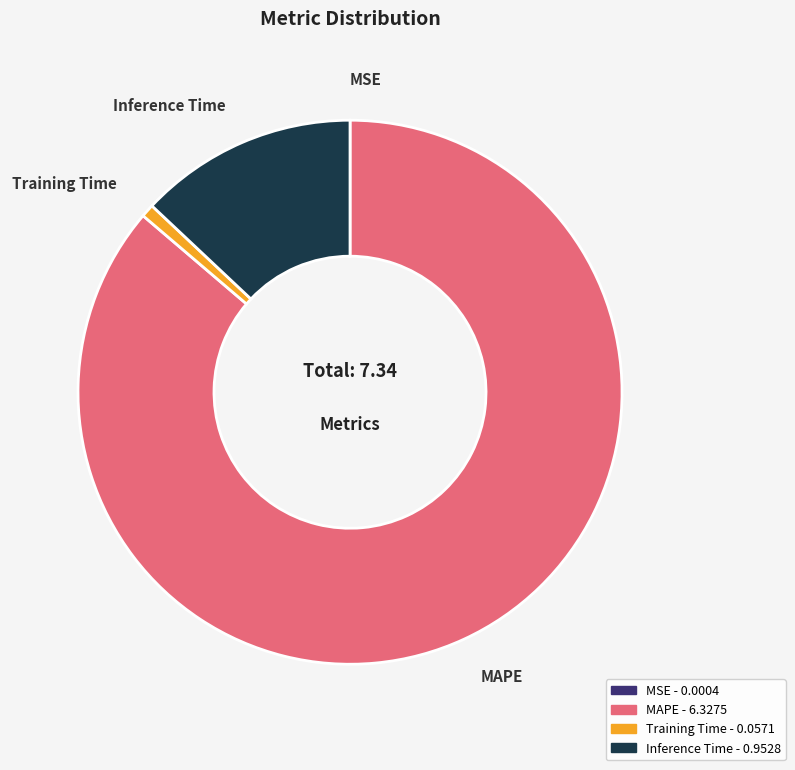

Combined, do Training Time and Inference Time account for over 50%?

No